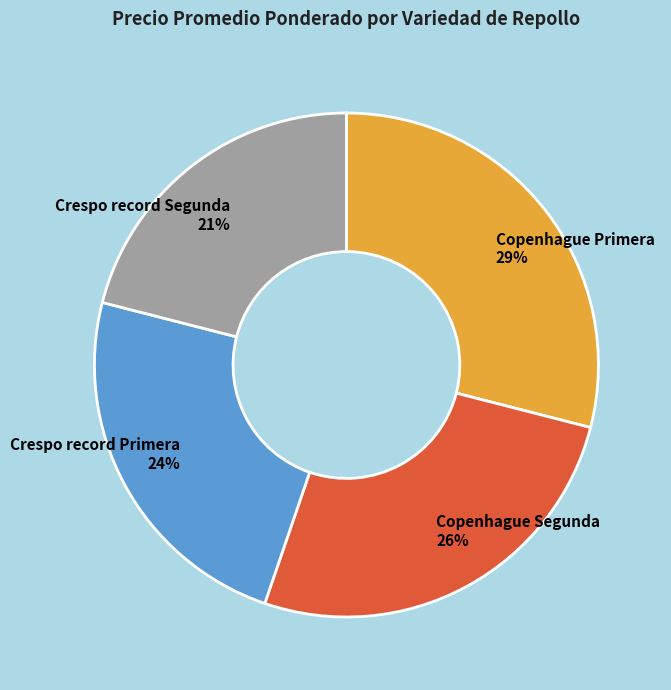

Approximately how many times larger is the value at Crespo record Primera compared to Copenhague Primera?

0.8